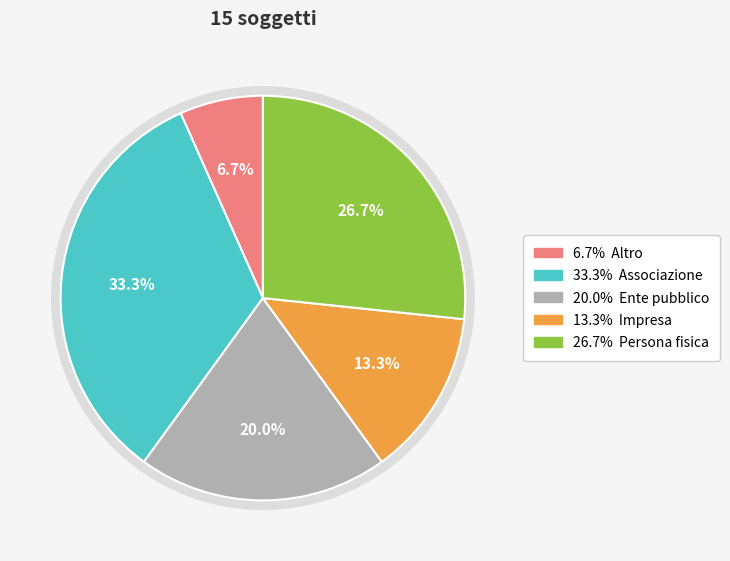

Is there any slice that represents more than half of the pie?

No